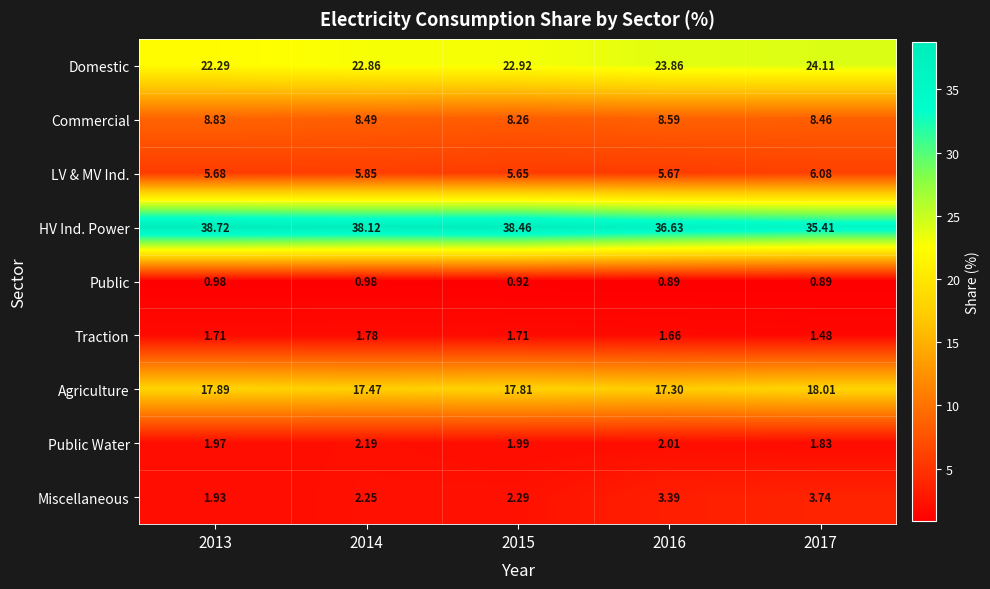

What is the maximum value shown in the chart?

38.7